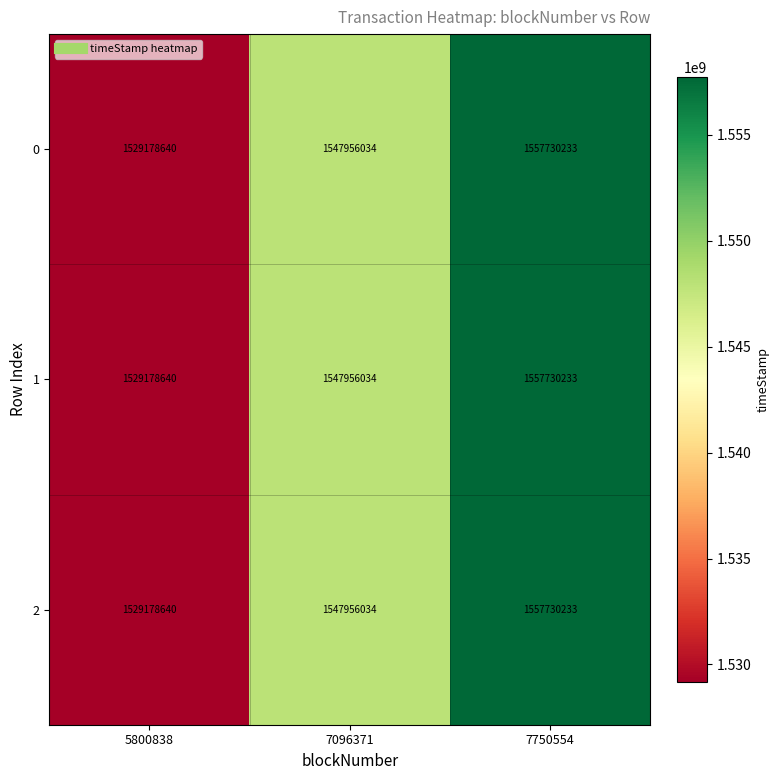

What is the sum of all 0 values?

4634864907